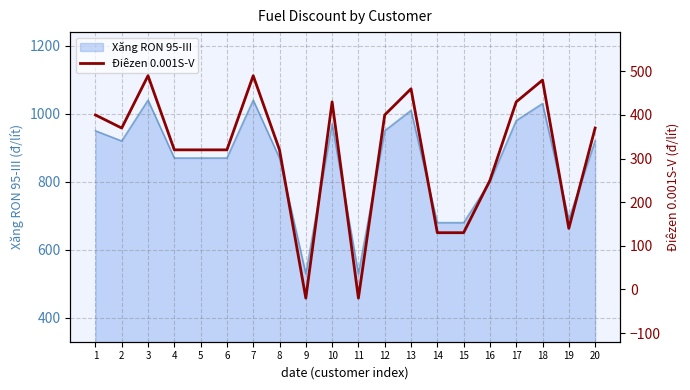

Where does the data first go above 370?

1